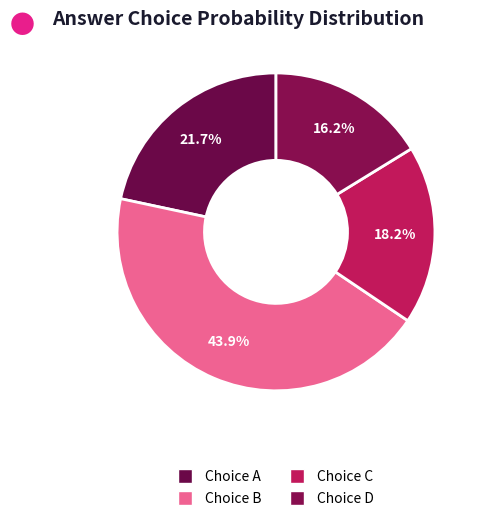

Is there a majority slice in this chart?

No